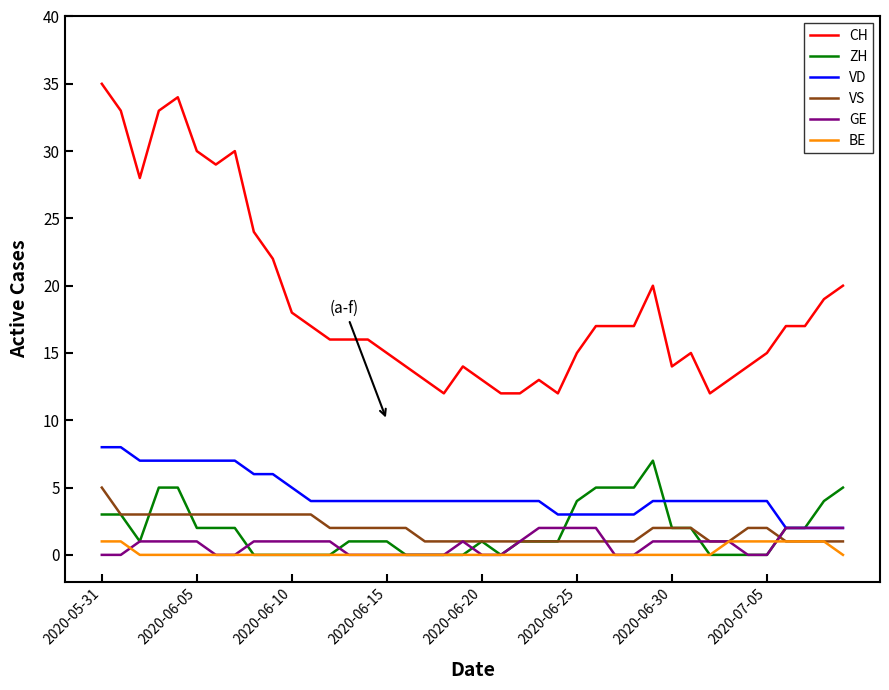

True or false: BE and VD intersect in this chart.

False